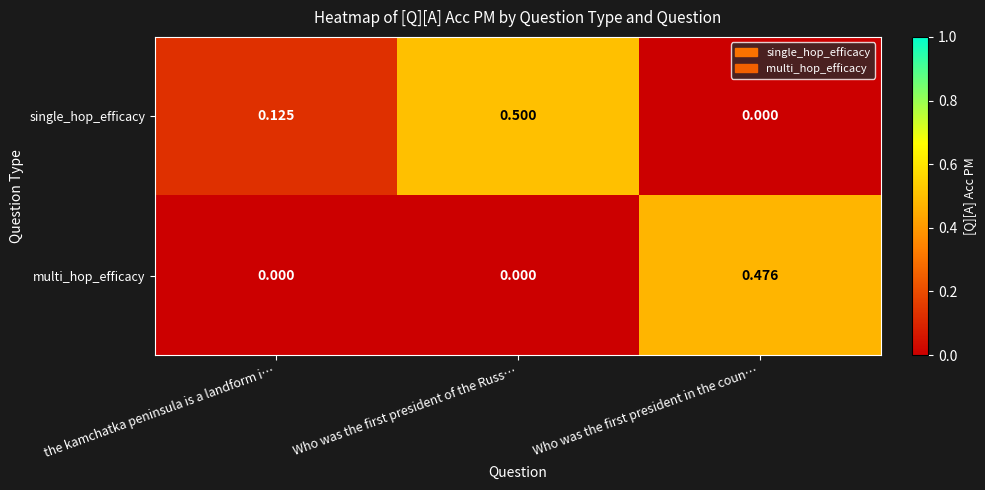

At which label is single_hop_efficacy closest to 0?

Who was the first president in the coun…